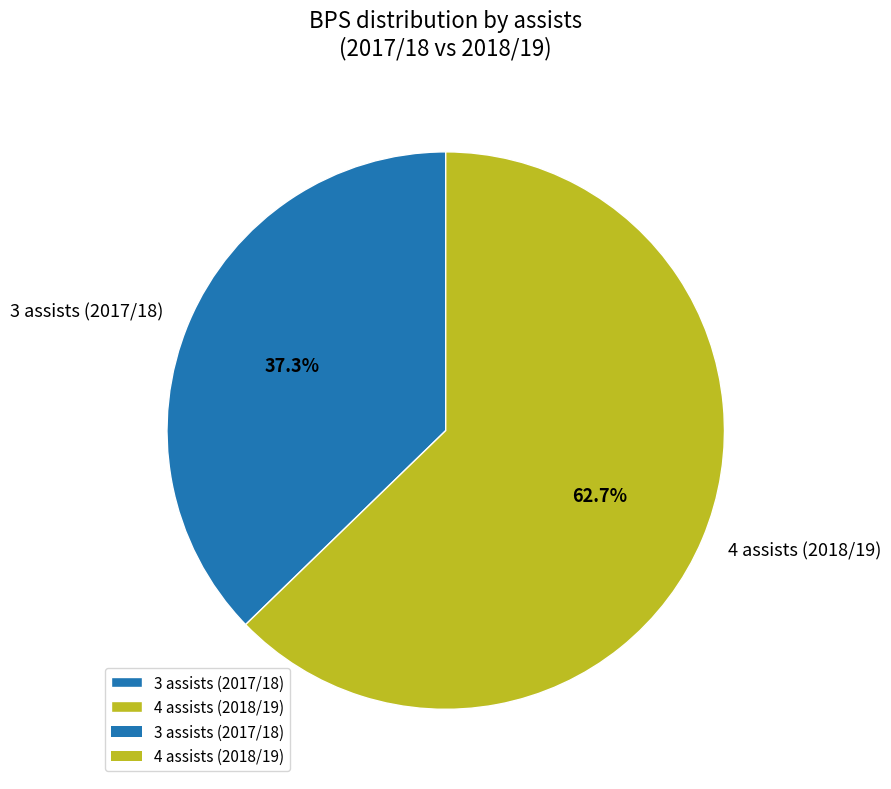

Is there any slice that represents more than half of the pie?

Yes